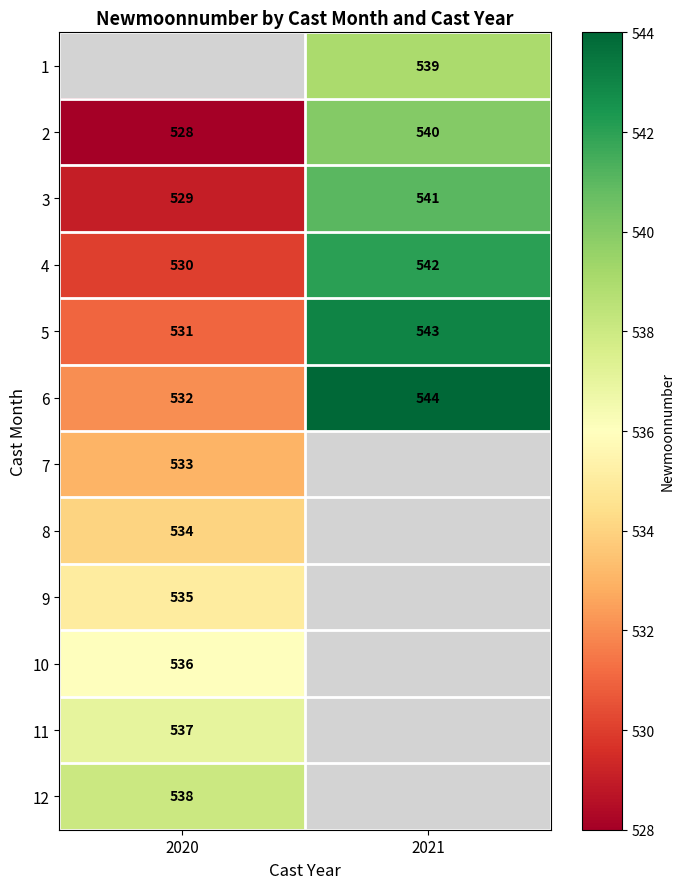

What is the average value of the 4 series?

536